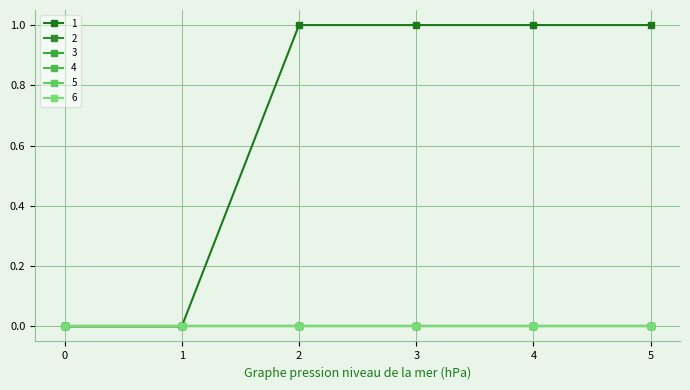

True or false: 4 and 6 cross at least once.

False